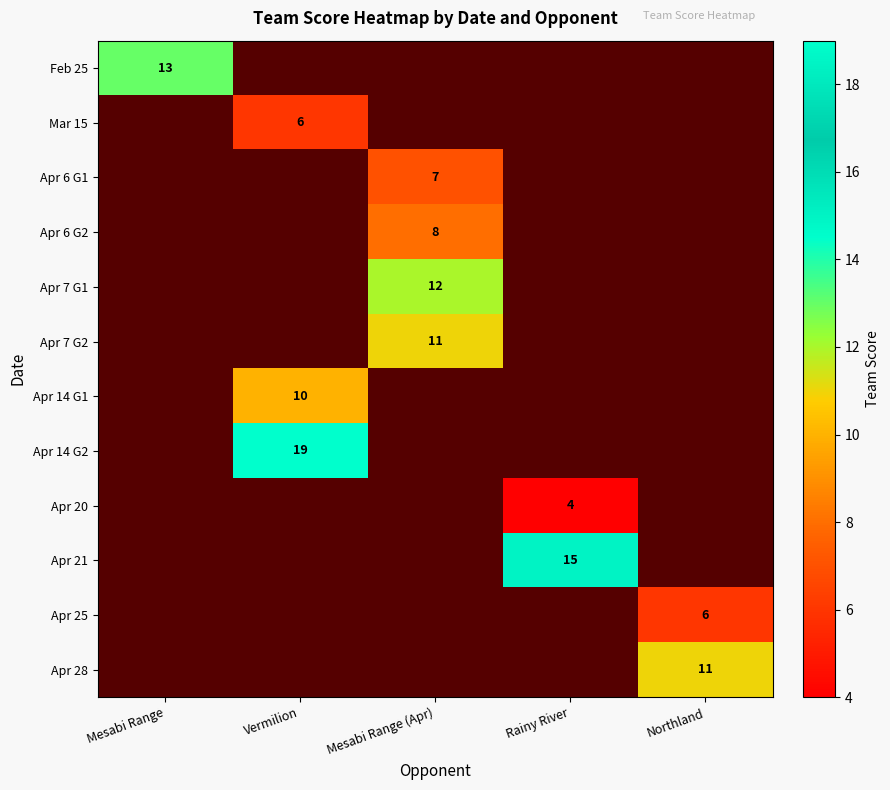

At which category does the chart reach its peak across all series?

Vermilion